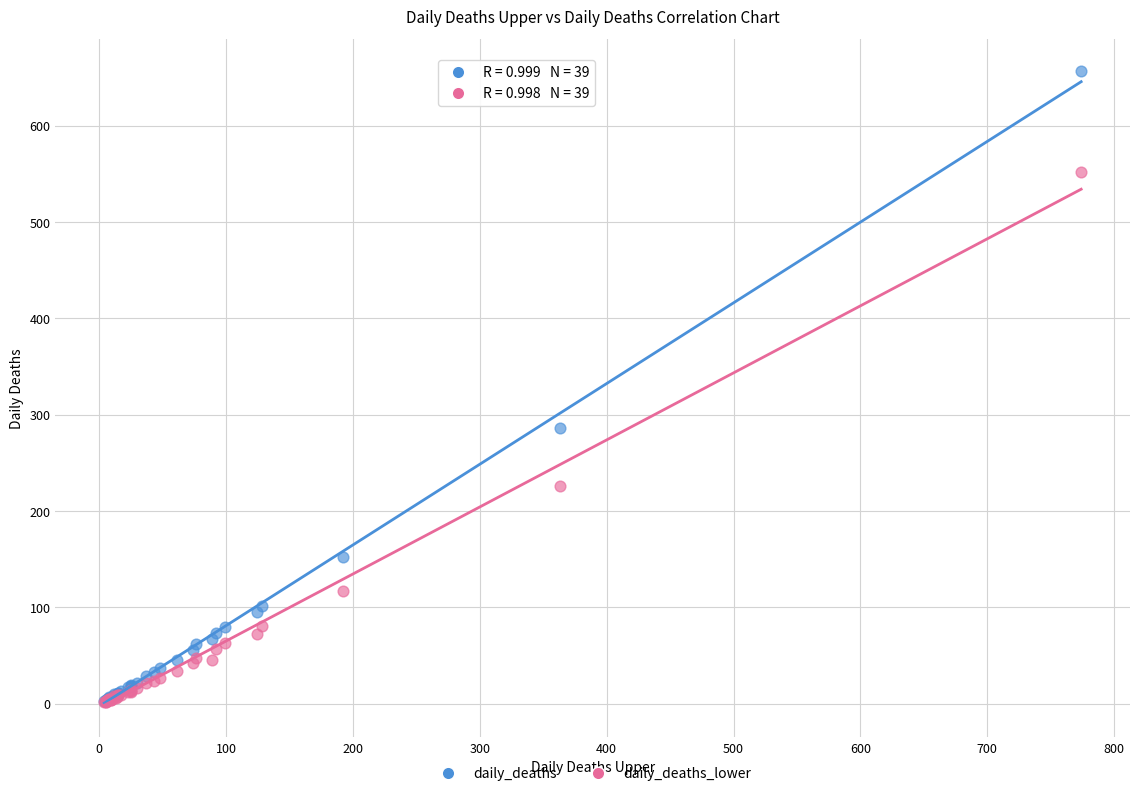

Across all series, what Y value is closest to 329?

286